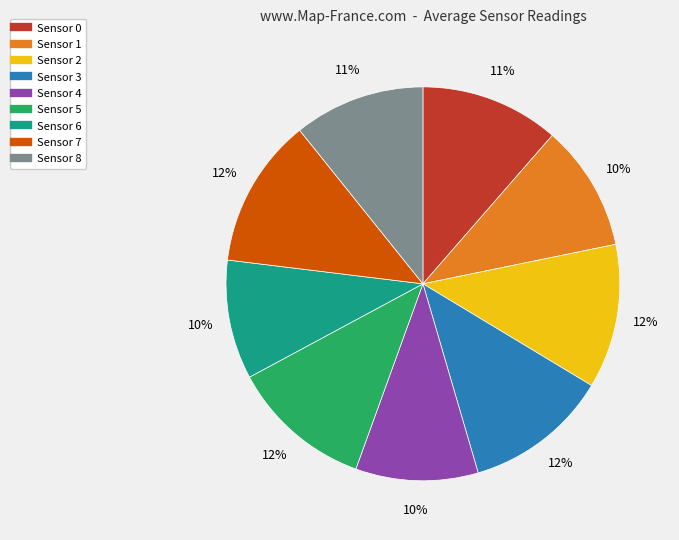

Count the number of slices in the pie.

9